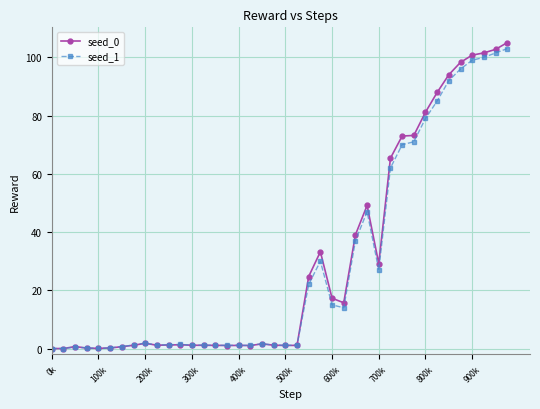

True or false: seed_0 has more than 2 points higher than both neighbors.

True